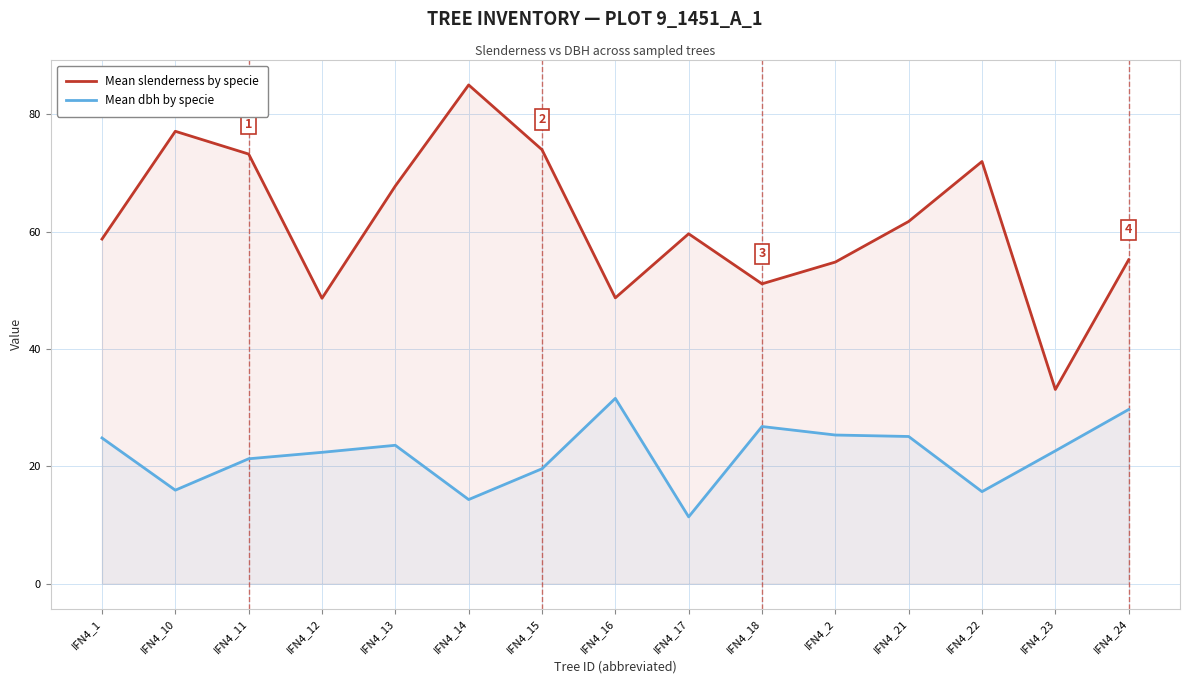

Rank the series at IFN4_21 from highest to lowest value.

Mean slenderness by specie, Mean dbh by specie